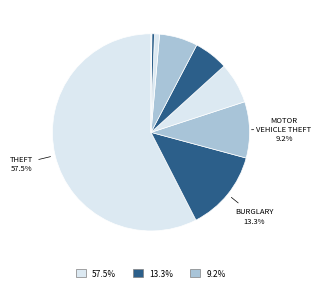

Which slice is the smallest?

Arson